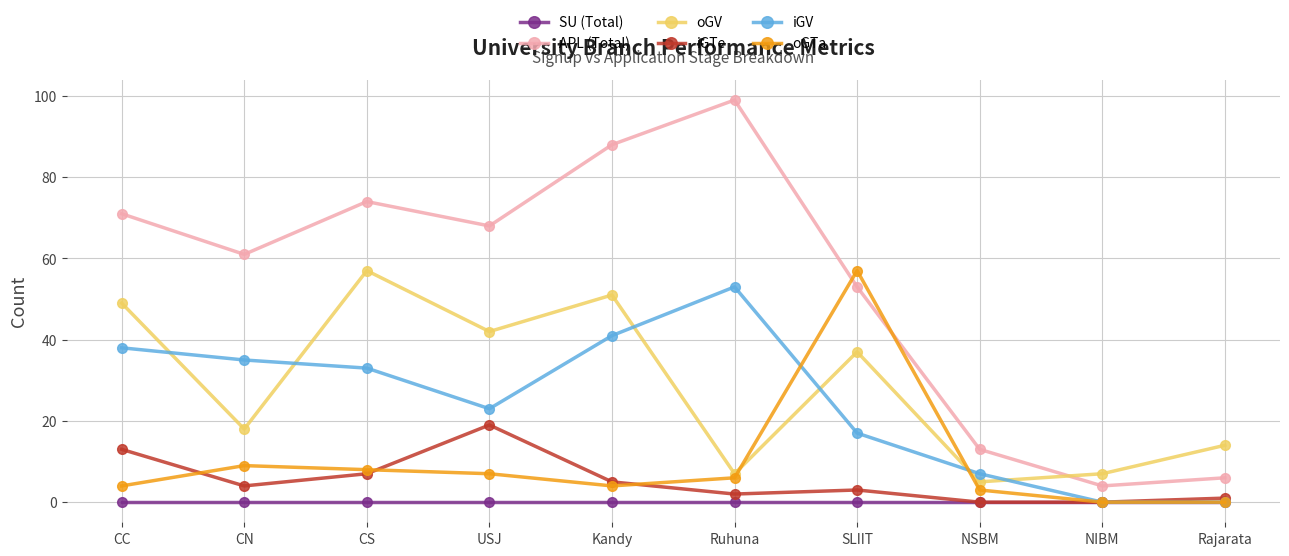

What position from the right is NIBM?

2